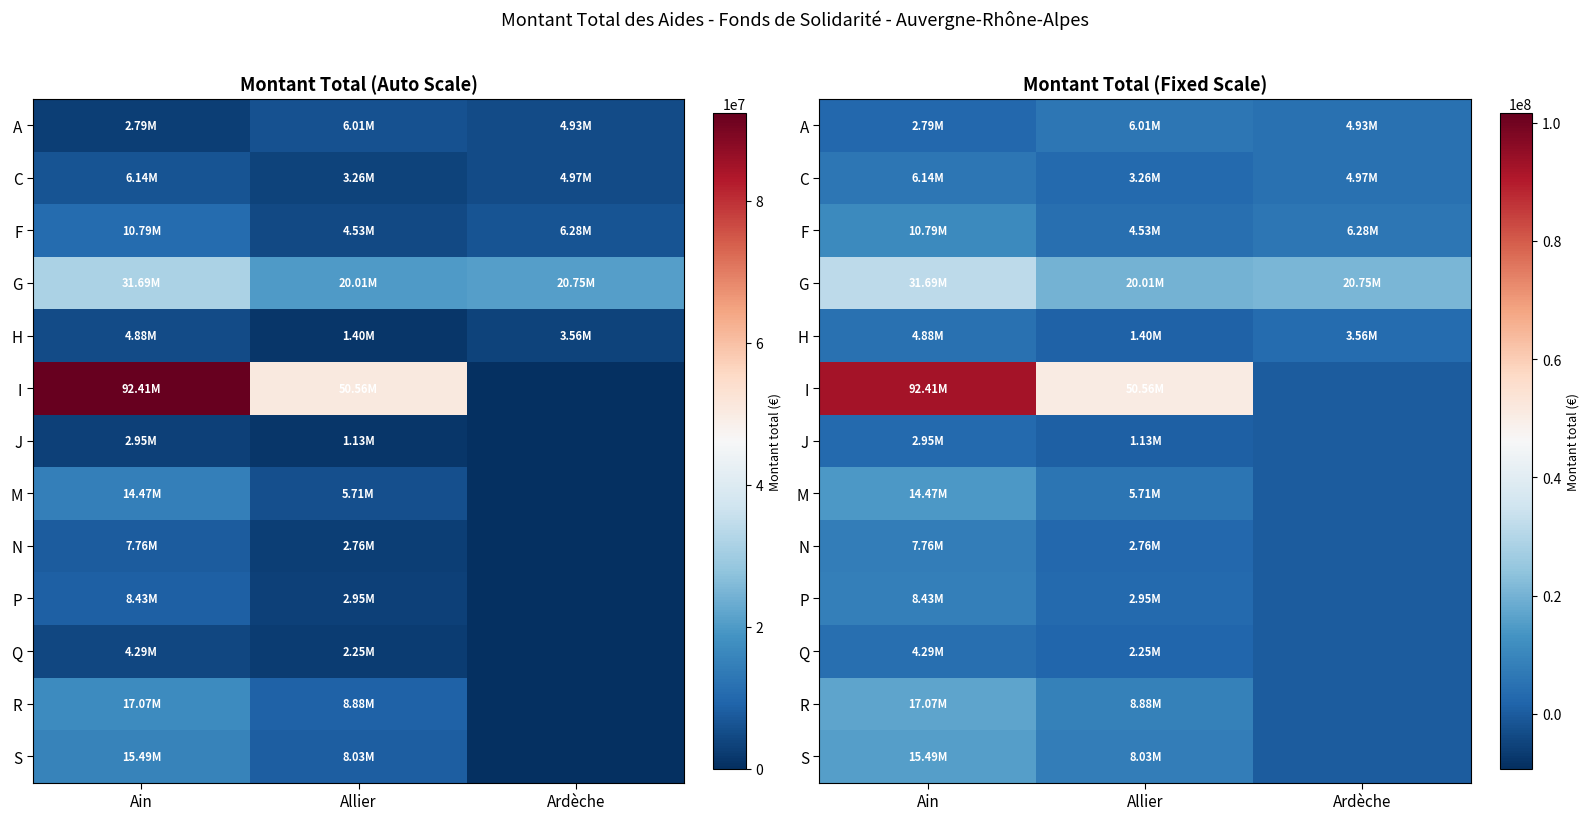

At how many categories does at least one series exceed 88682962?

1